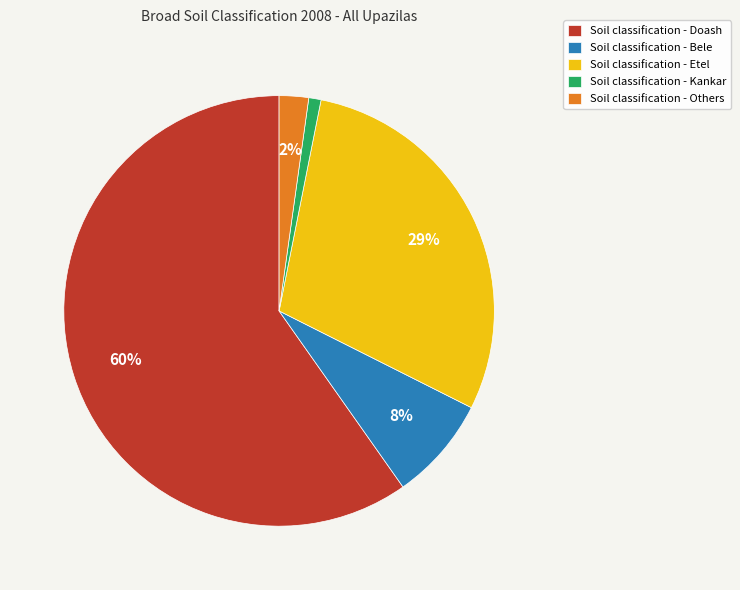

What percentage is the Soil classification - Bele slice, to the nearest percent?

8%